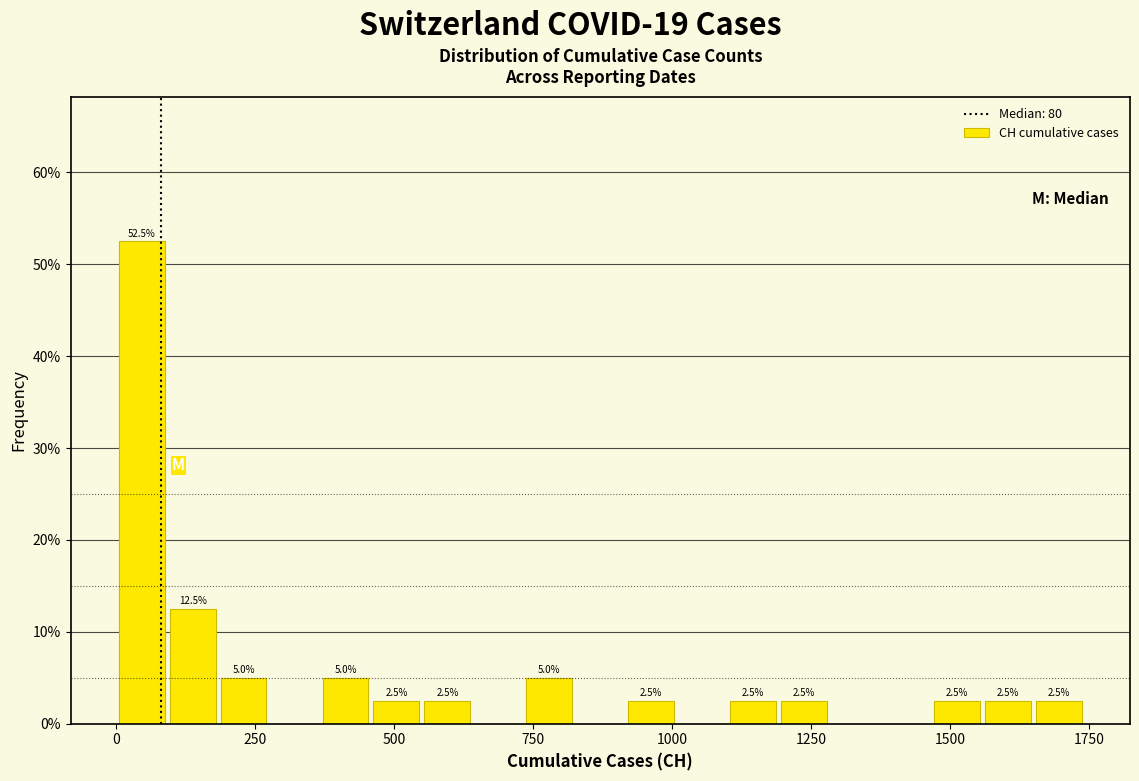

Read against the x-axis, roughly where is the centre of the tallest bar?

50